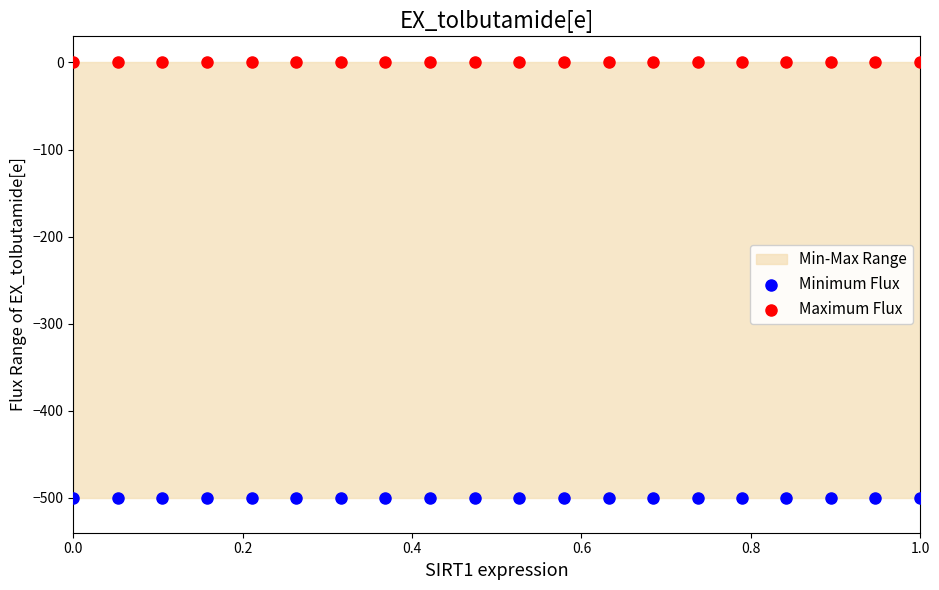

Which series contains the lowest Y value?

Minimum Flux